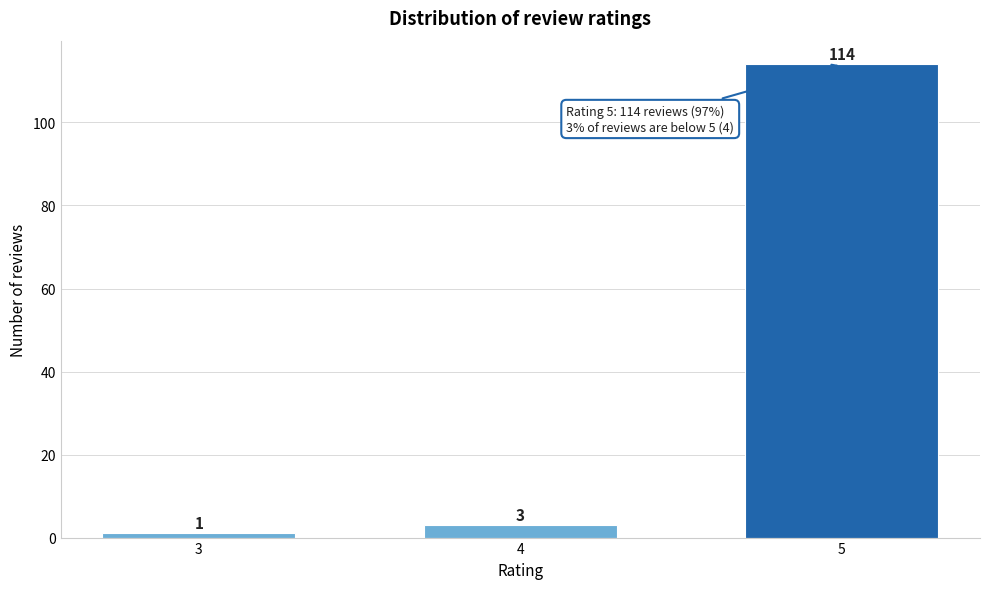

Reading left to right, extract all data points from this chart.

1	3	114